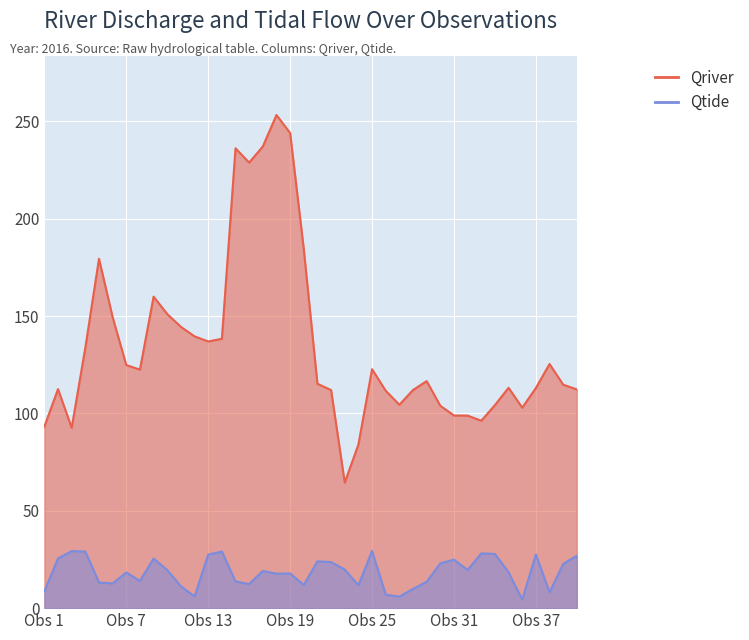

Which category has the highest value across all series?

17